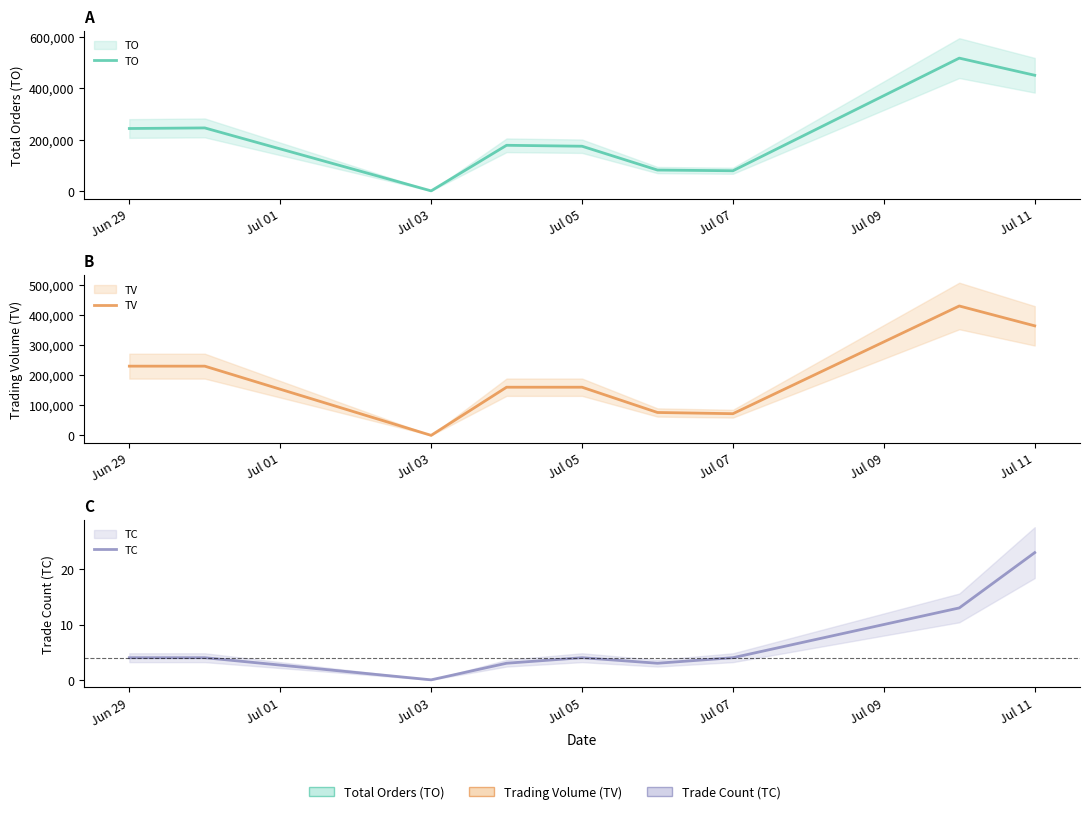

Between Jul 09 and 8, which series saw the biggest shift?

TO